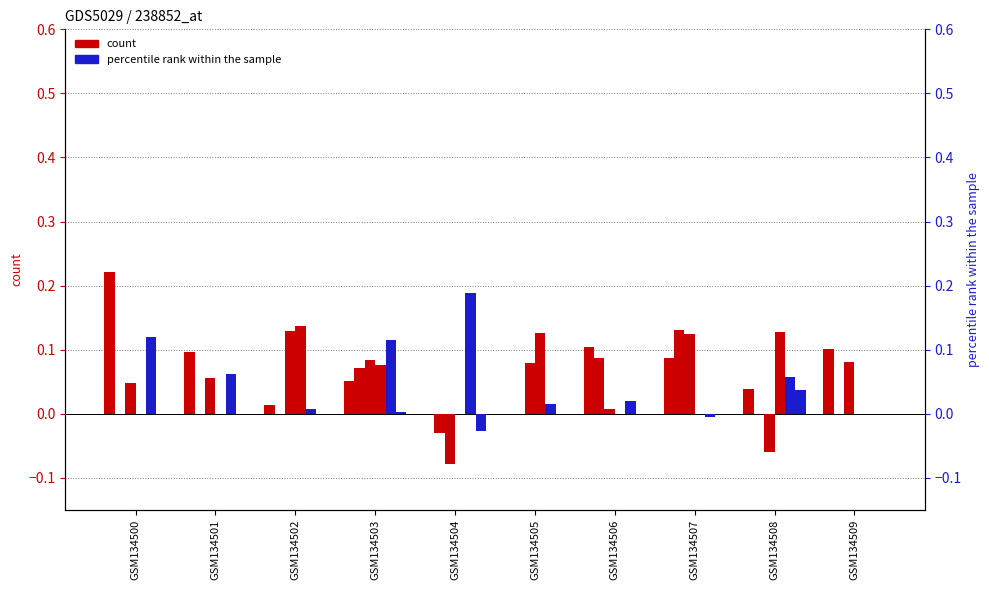

Is the value of col_5 at GSM134503 greater than the value of col_11 at GSM134505?

No